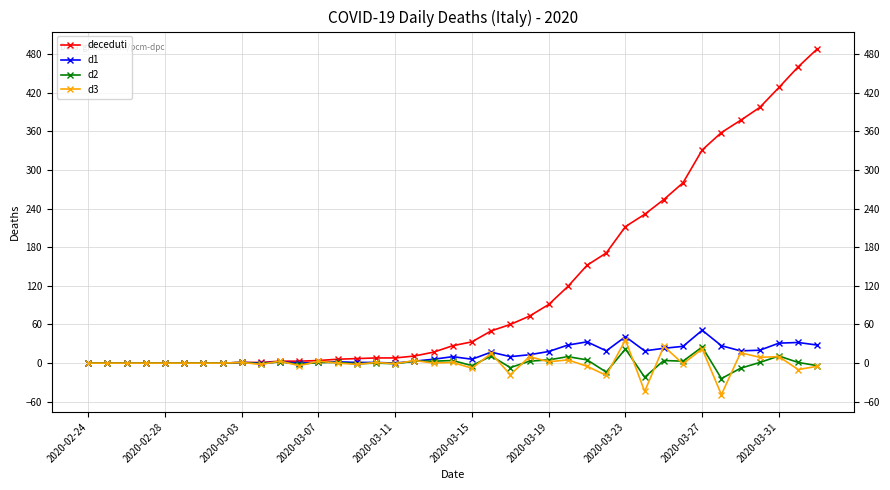

Count the number of data series in this chart.

4